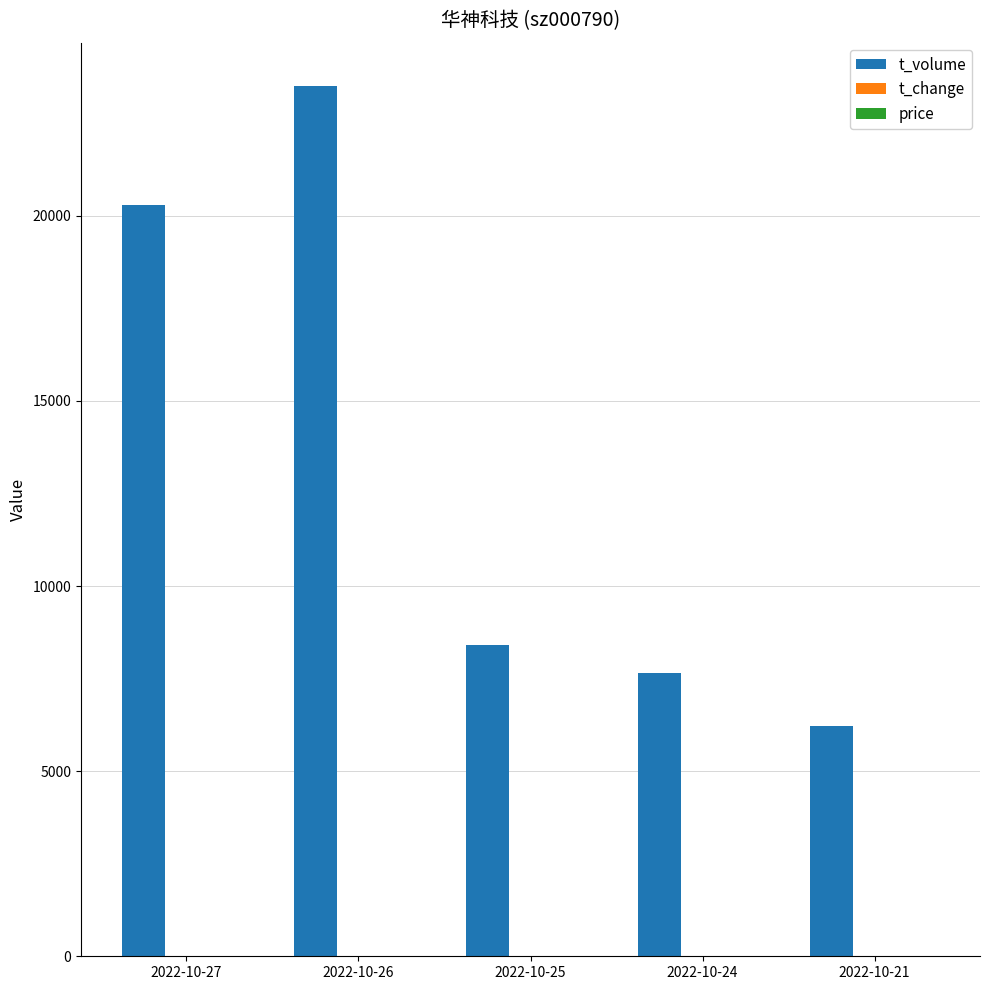

Count the number of categories in the chart.

5